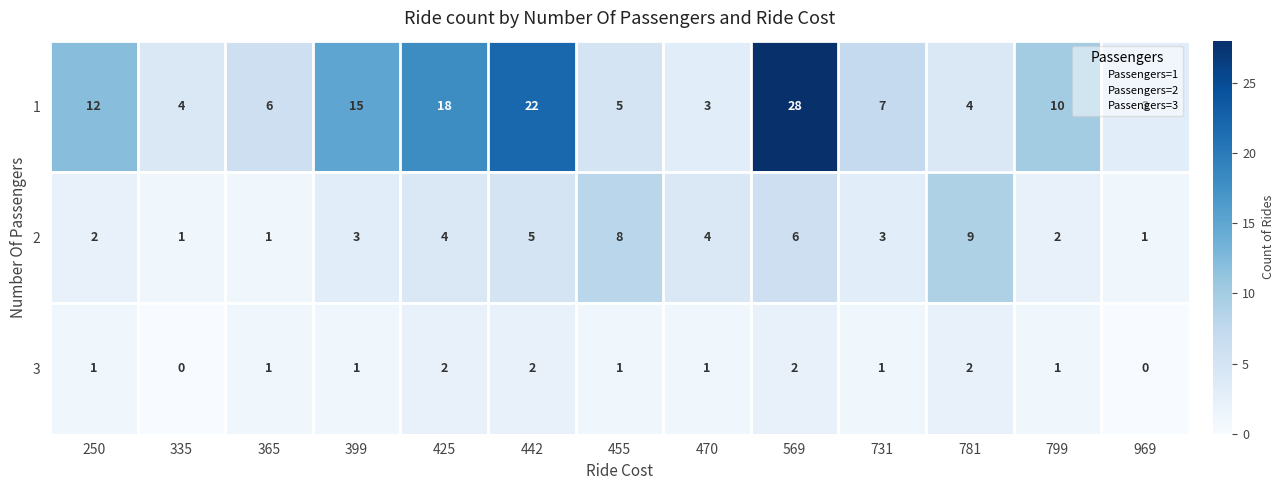

Is the value of 2 at 470 greater than the value of 3 at 442?

Yes